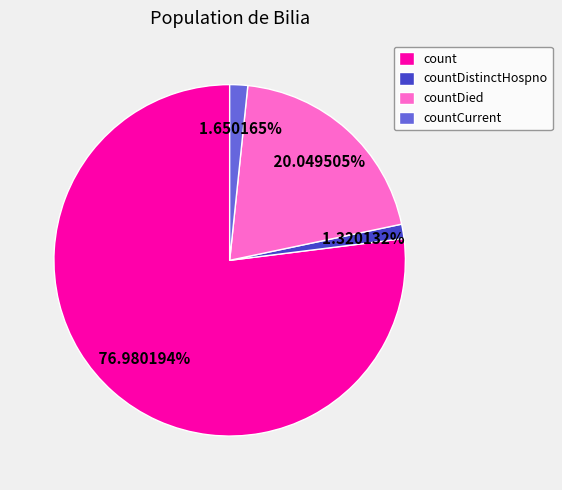

How many segments does this pie chart have?

4